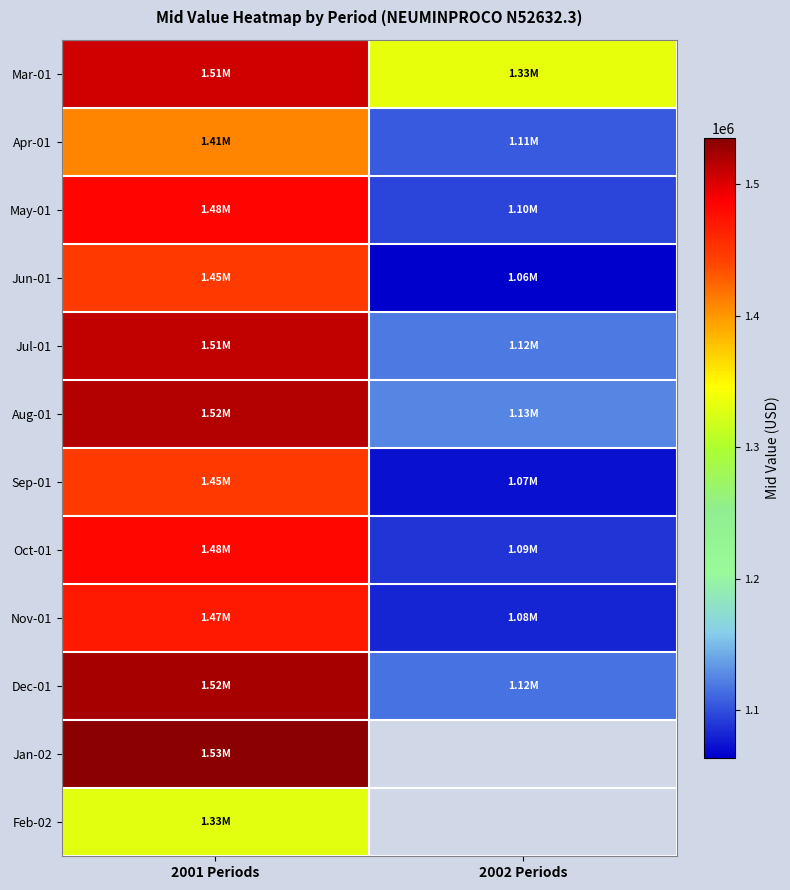

How many data points does each series have?

2